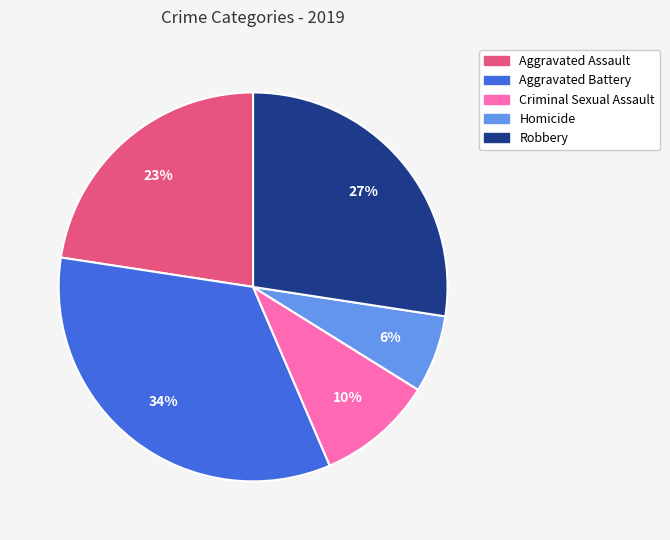

Which slice is the largest?

Aggravated Battery